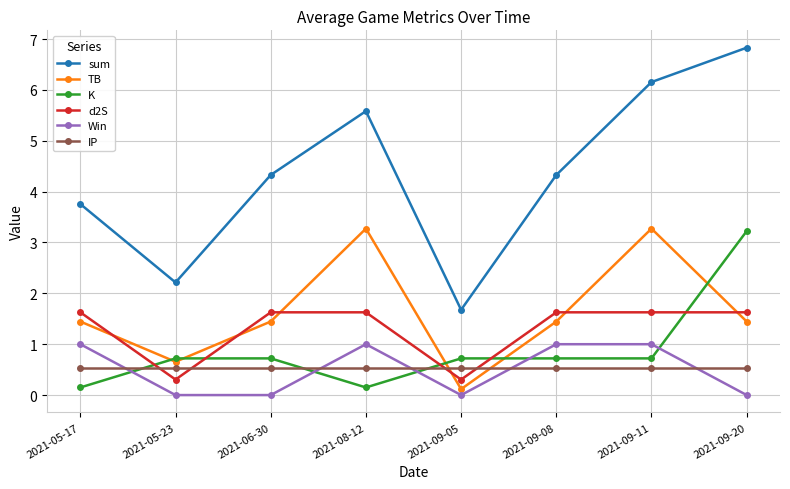

What are all the series names shown in the legend?

sum, TB, K, d2S, Win, IP